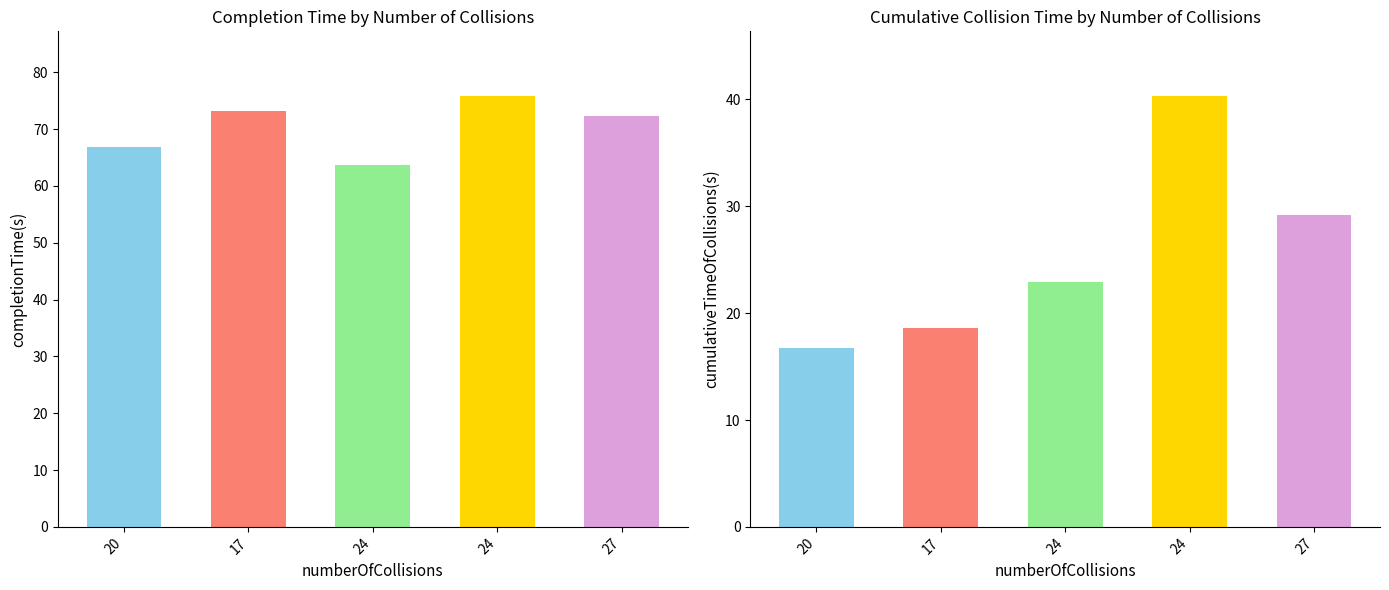

Reading right to left, what are all the values shown in this chart?

completionTime(s): 27=72.2	24=75.8	24=63.7	17=73.2	20=66.8
cumulativeTimeOfCollisions(s): 27=29.2	24=40.3	24=22.9	17=18.6	20=16.8